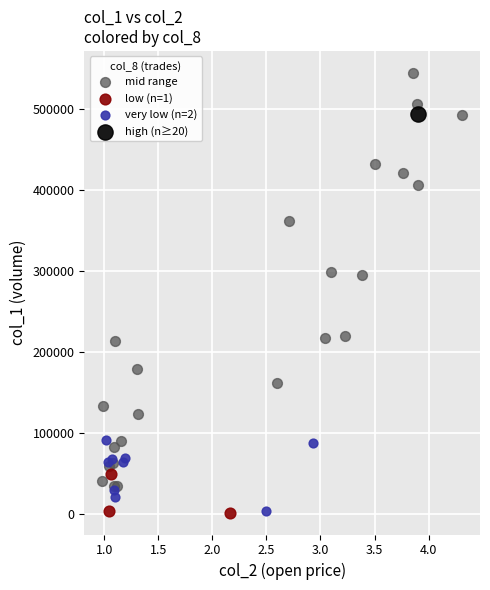

Which series contains the highest Y value?

mid range